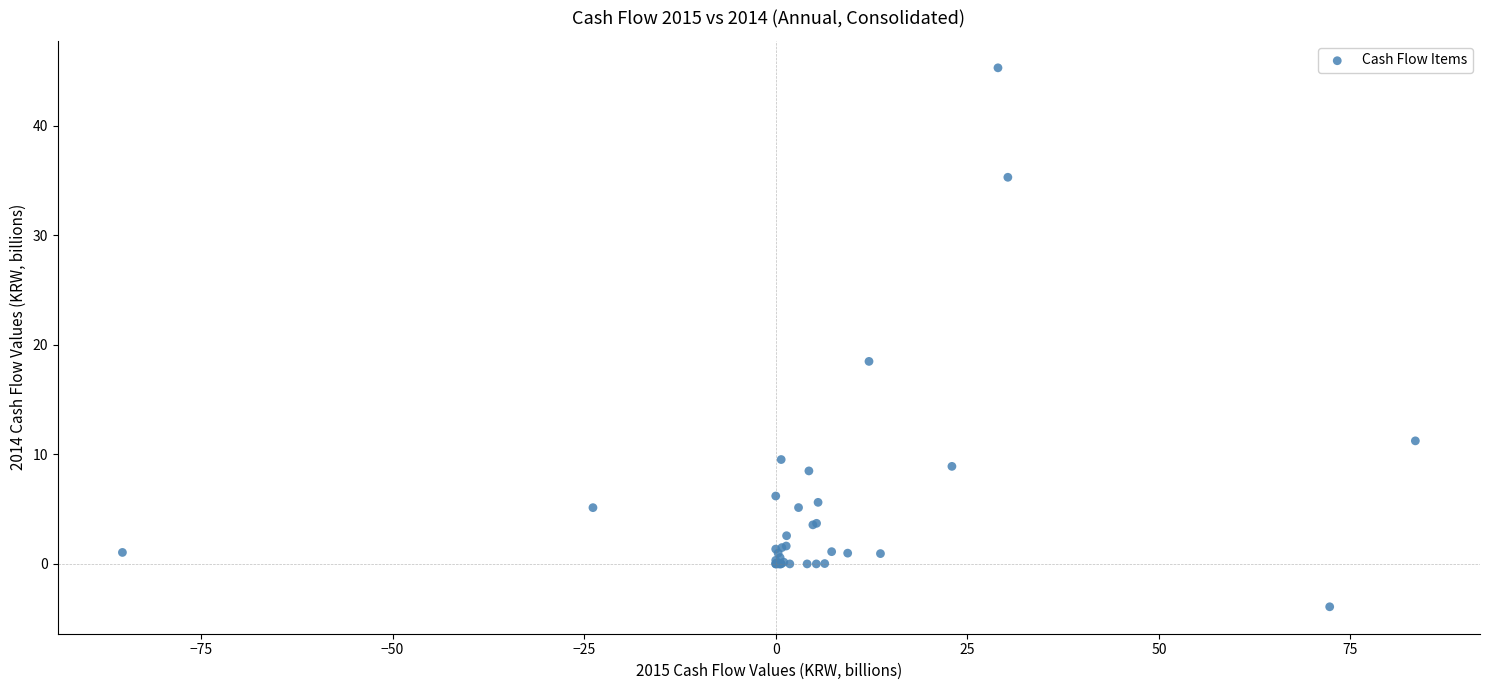

What Y value in the scatter plot is closest to 20?

18.5